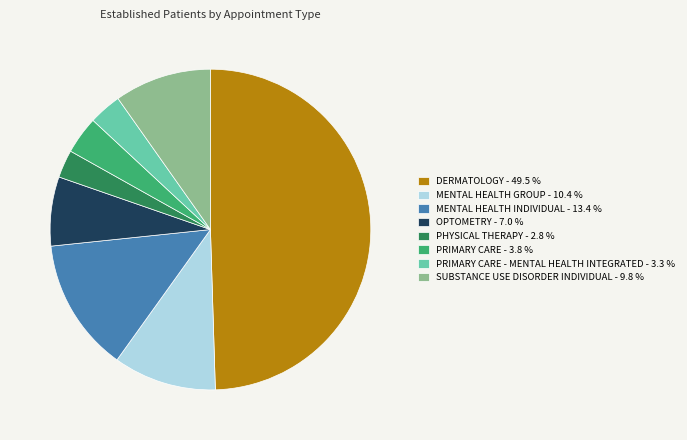

What is the ratio of the value at PHYSICAL THERAPY - 2.8 % to the value at MENTAL HEALTH GROUP - 10.4 %?

0.3